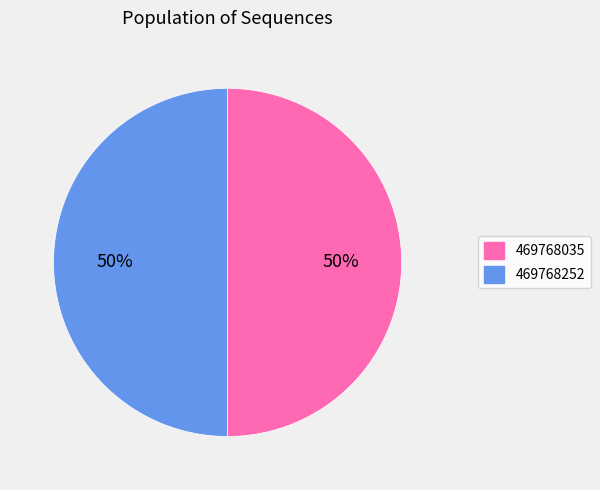

To the nearest percent, what is the average slice percentage?

50%